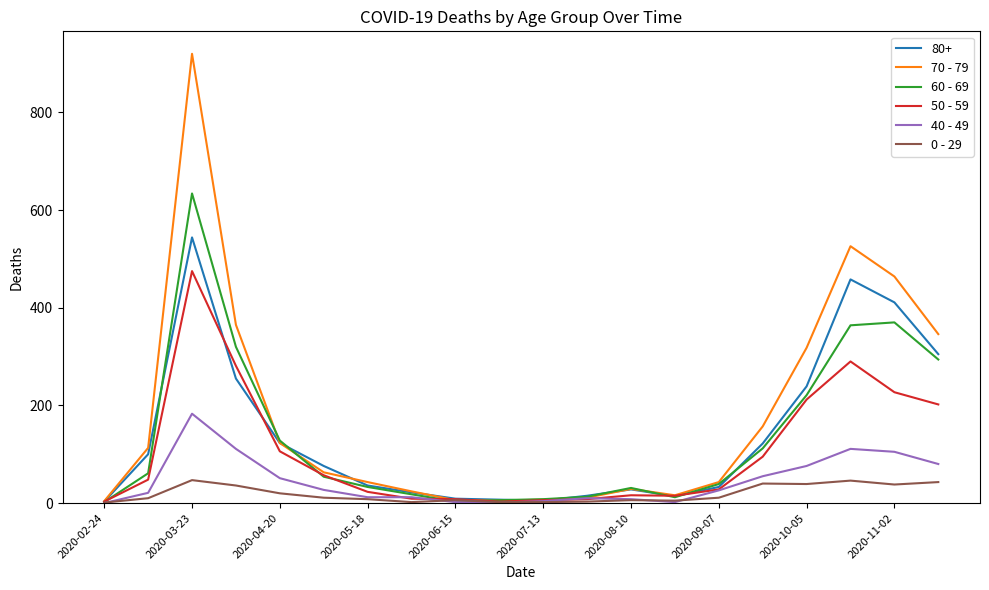

What is the greatest value displayed?

920